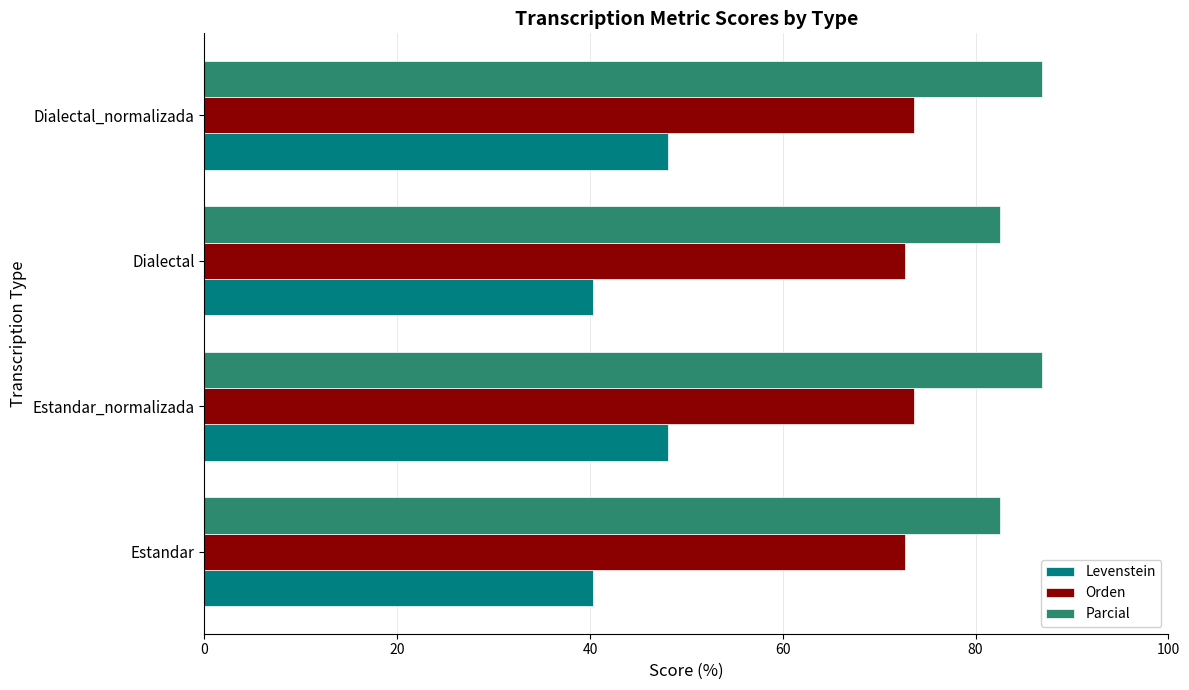

Which series has the largest range (max minus min)?

Levenstein